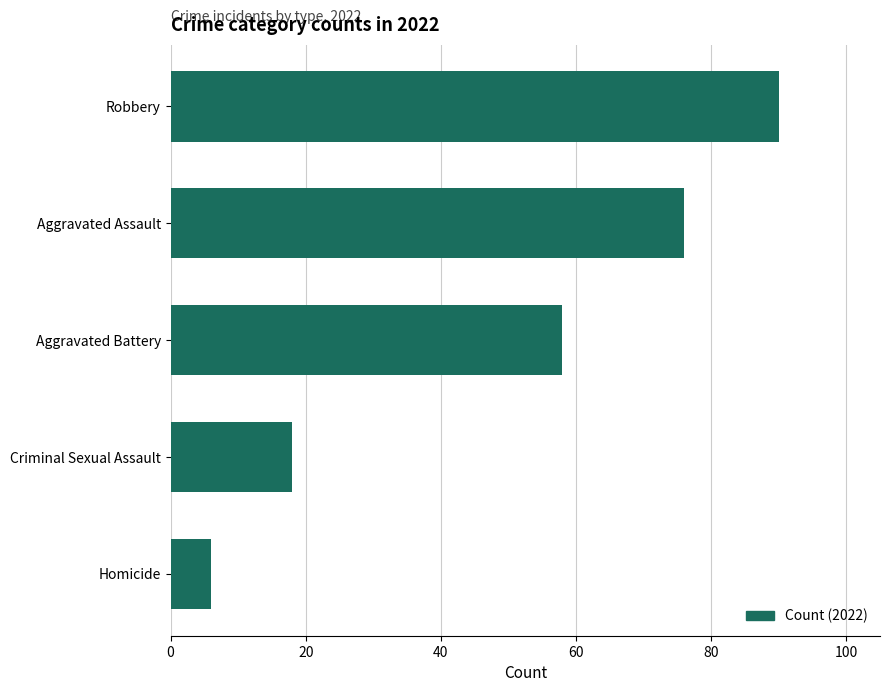

At which label is the value closest to 48?

Aggravated Battery